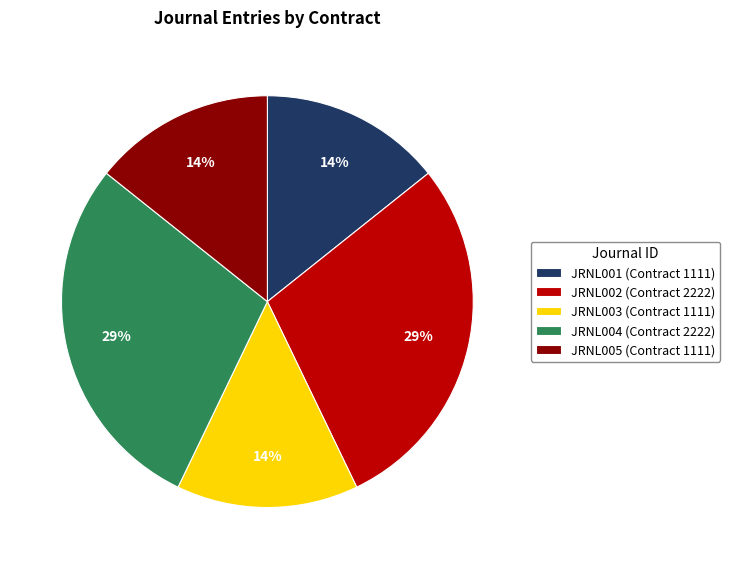

What percentage is the JRNL001 slice, to the nearest percent?

14%